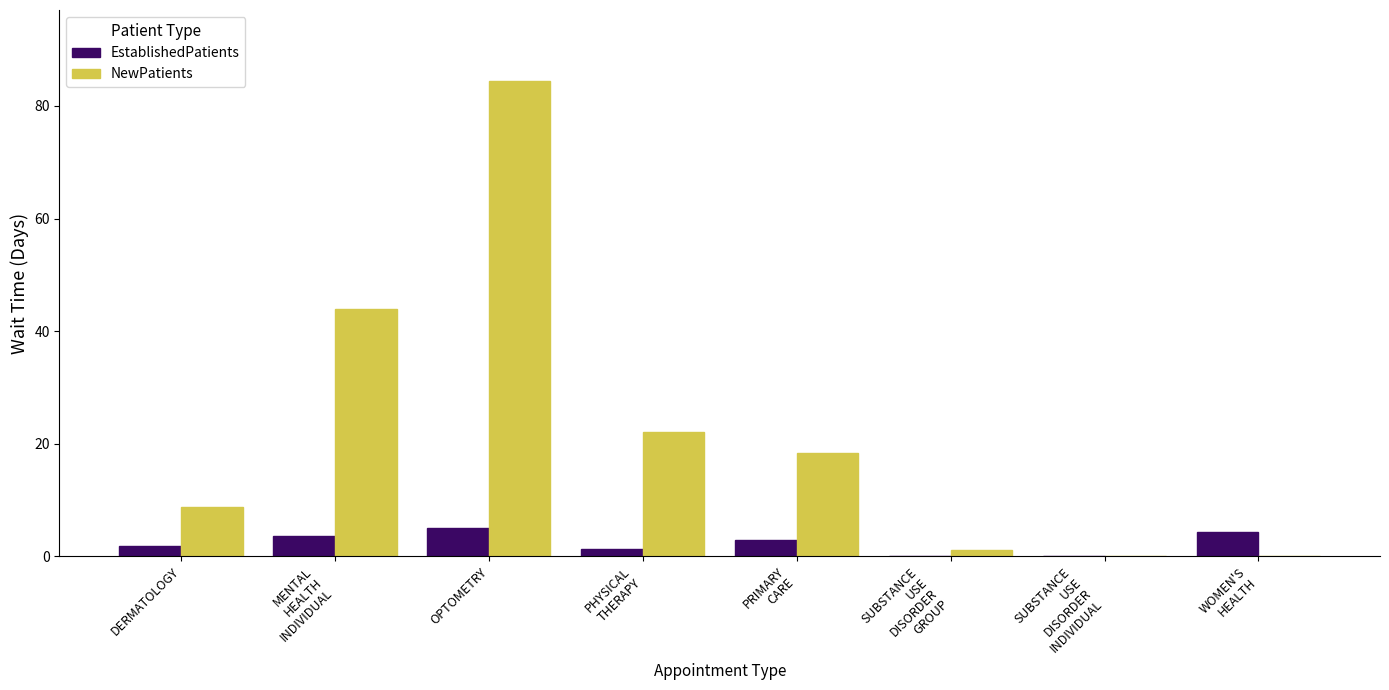

Which series has the largest range (max minus min)?

NewPatients